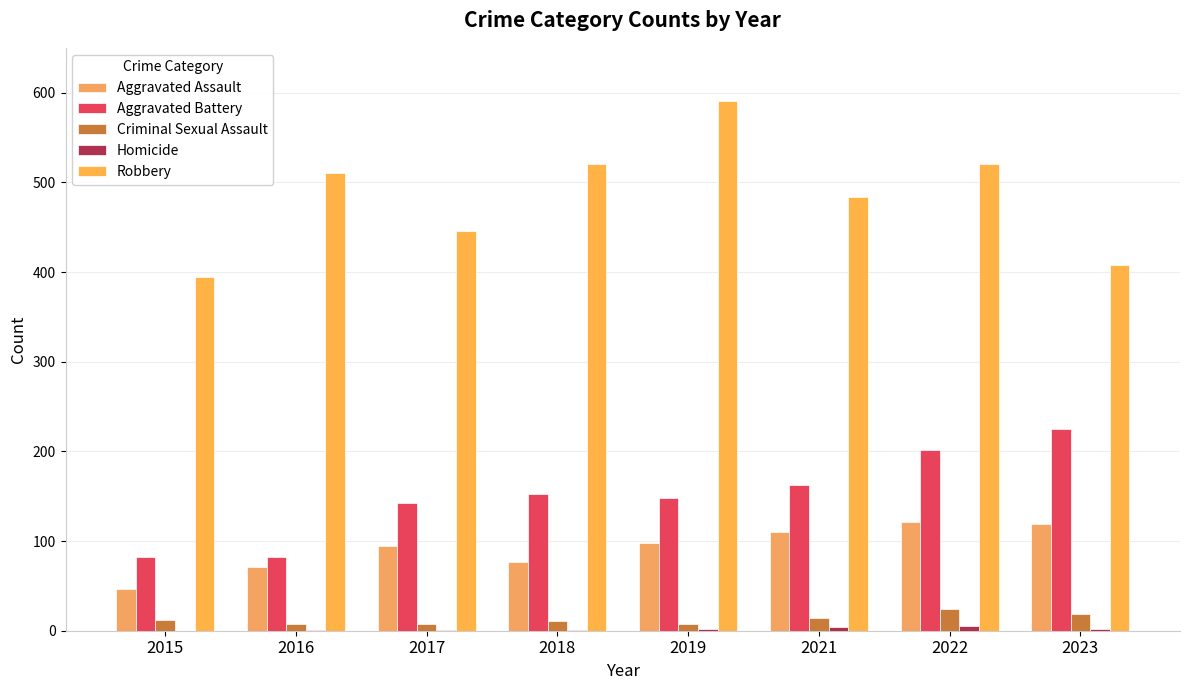

At how many categories does at least one series exceed 466?

5